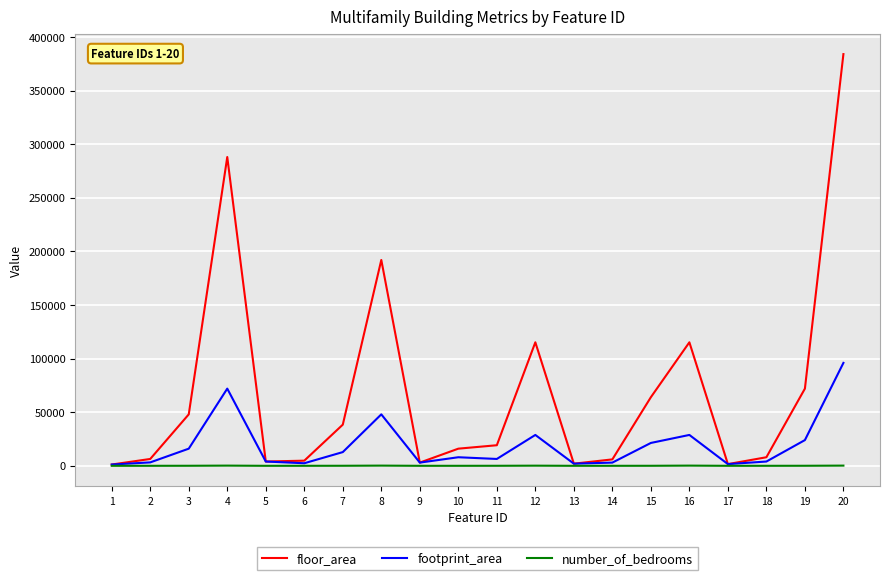

Which series has the widest spread of values?

floor_area